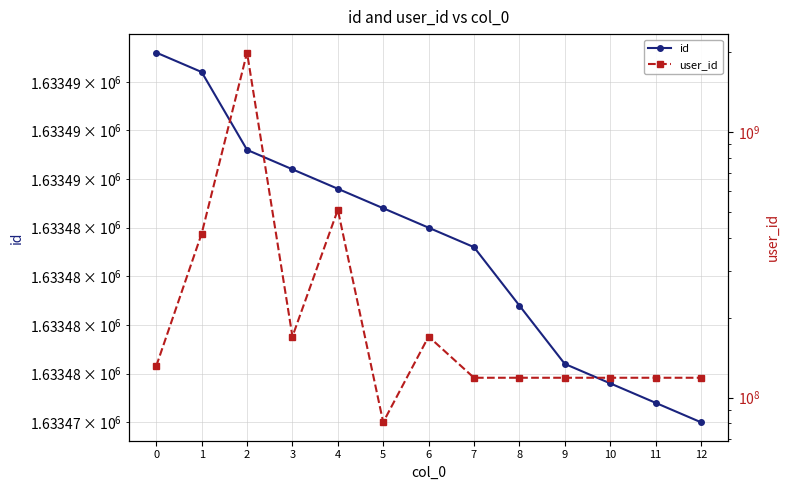

At which label is id closest to 1633484?

7